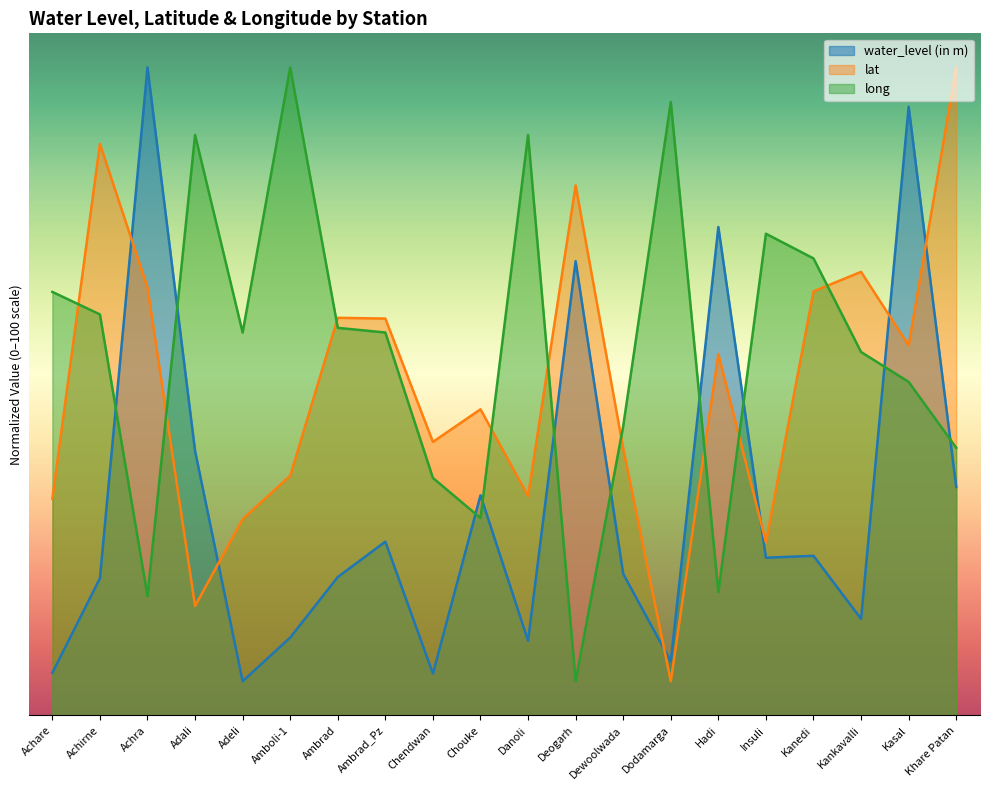

Is it true that water_level (in m) equals 10.9 at Danoli?

True